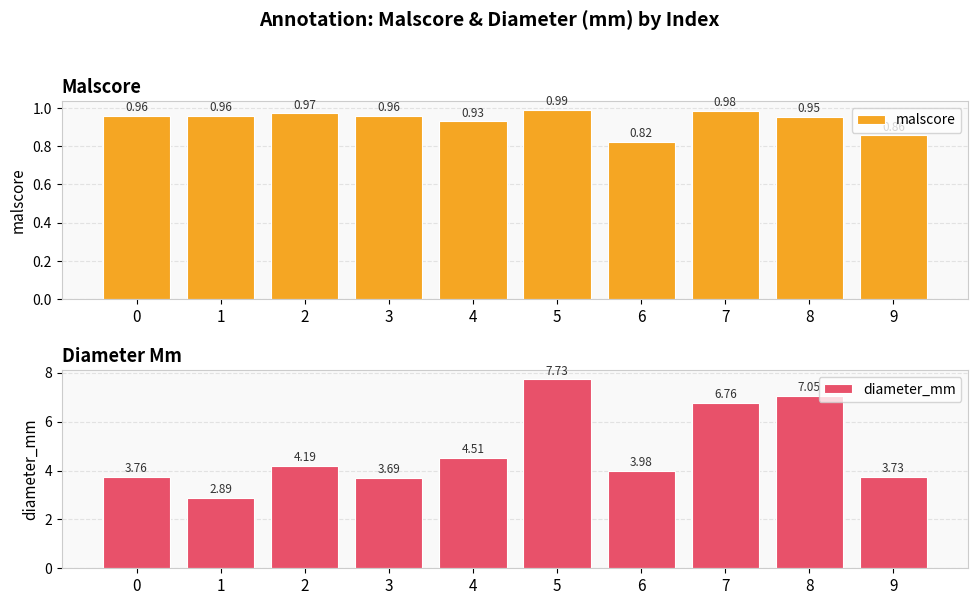

What is the difference between the maximum and second lowest values in the diameter_mm series?

4.0